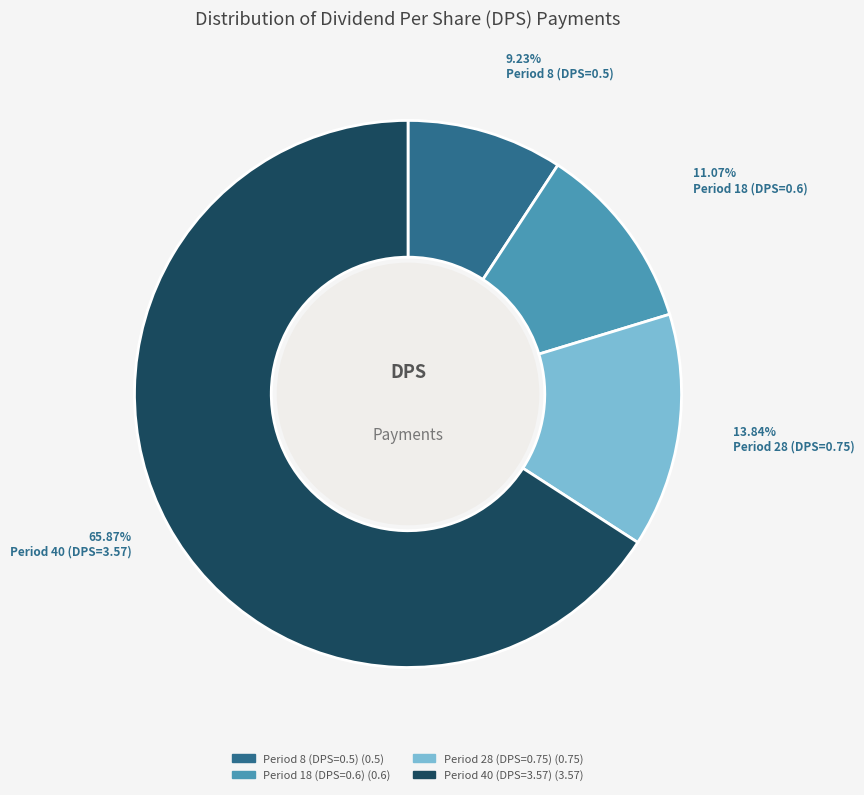

What is the total percentage of Period 28 (DPS=0.75) and Period 8 (DPS=0.5)?

23.1%